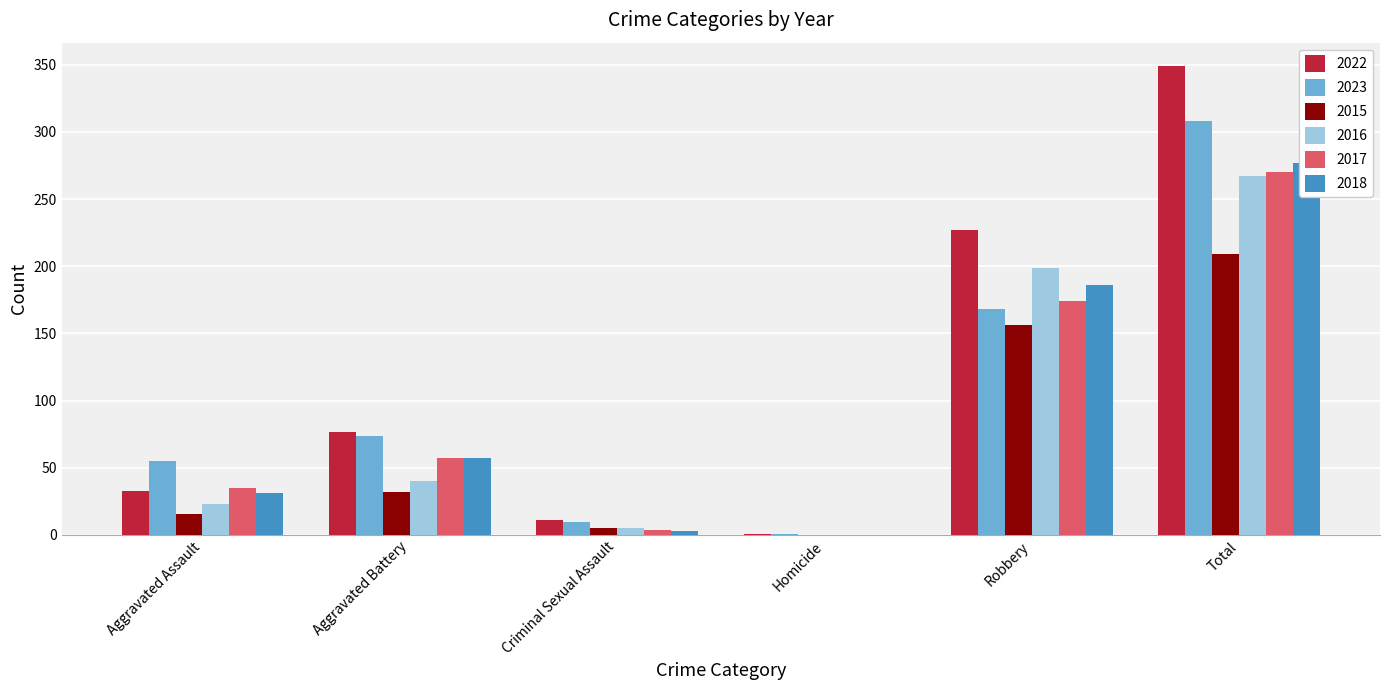

Is it true that 2018 equals 95 at Total?

False